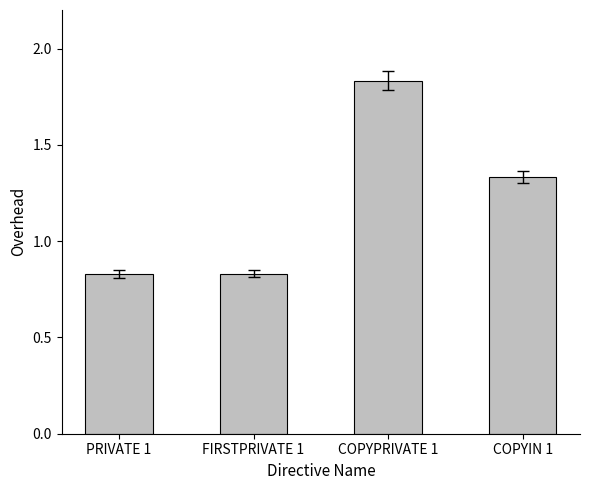

The chart shows a value of 0.7 at COPYPRIVATE 1. True or false?

False